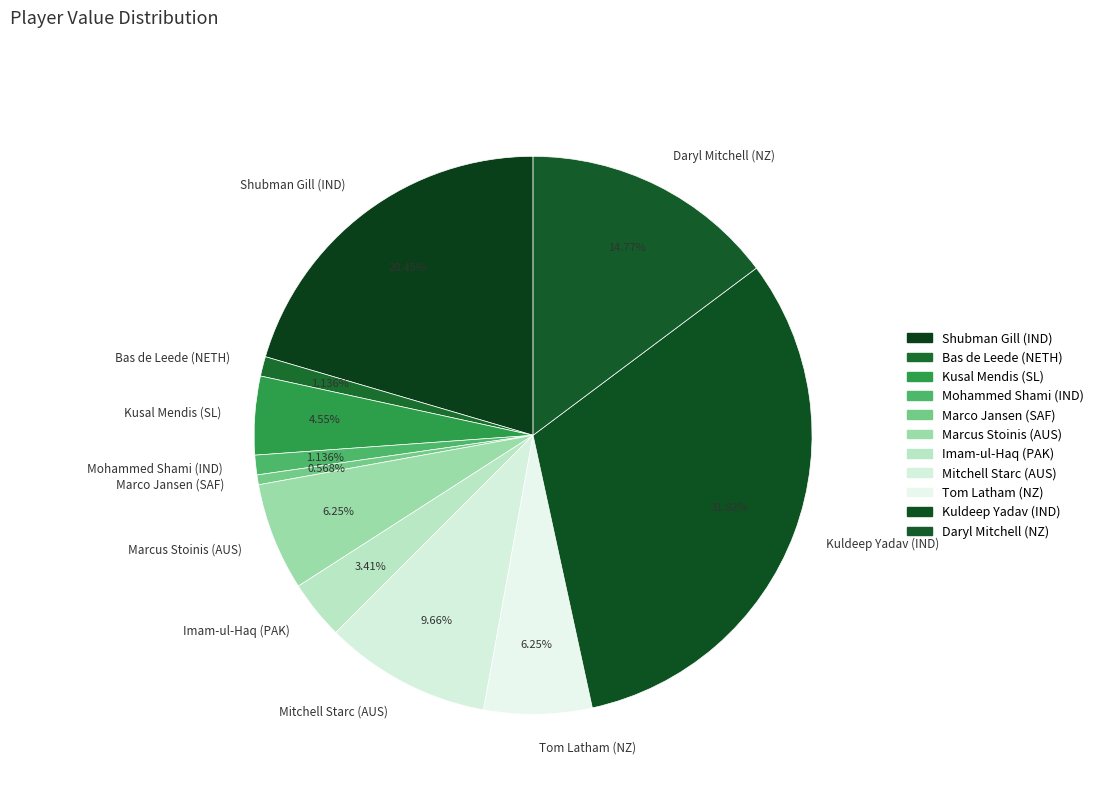

To the nearest percent, what portion does Tom Latham (NZ) represent?

6%